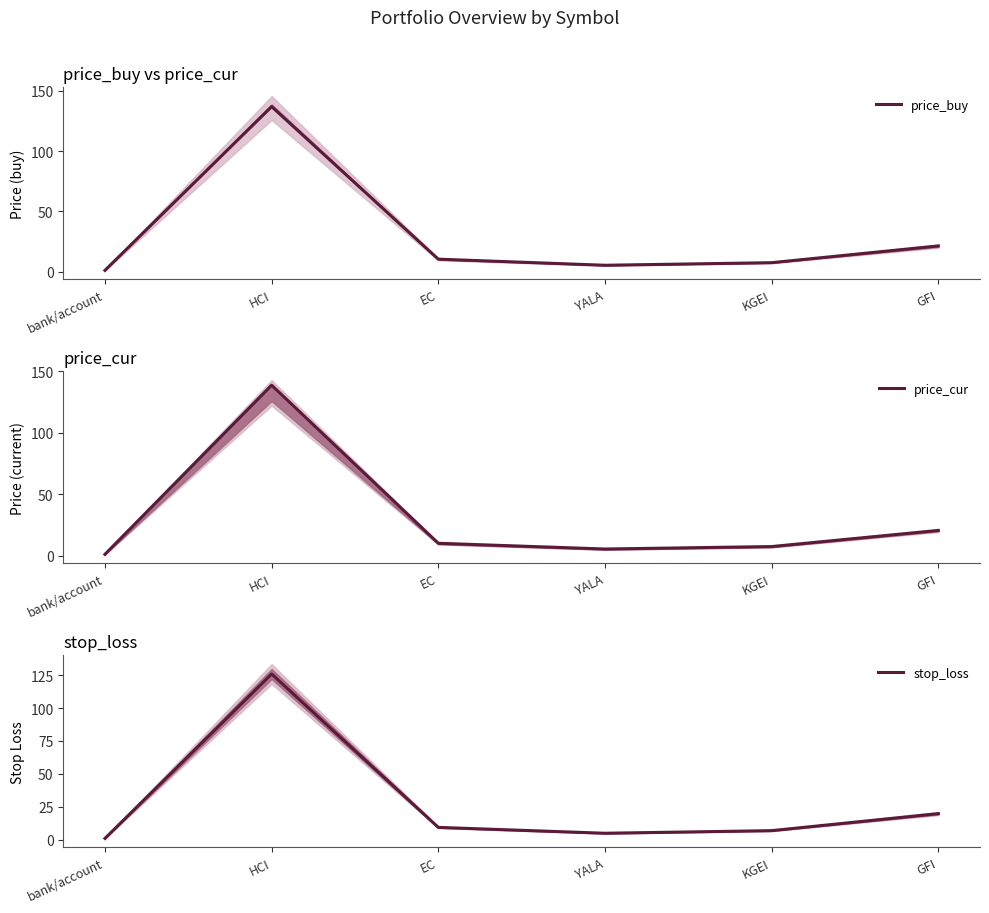

Between HCI and GFI, which is larger?

HCI